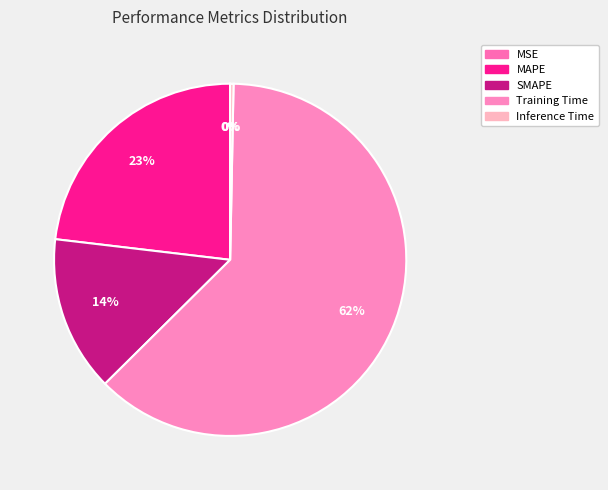

To the nearest percent, what portion does MAPE represent?

23%